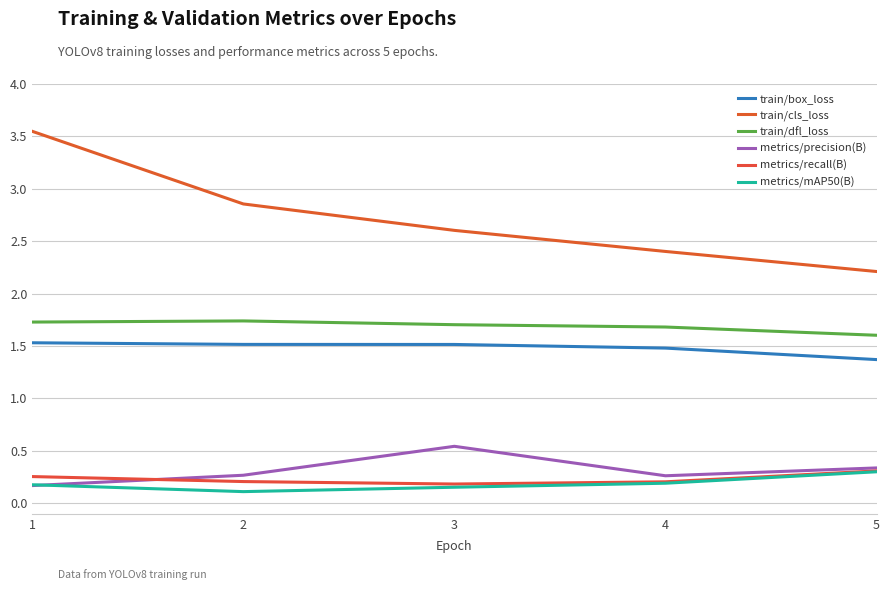

At which category is the sum across all series the highest?

1